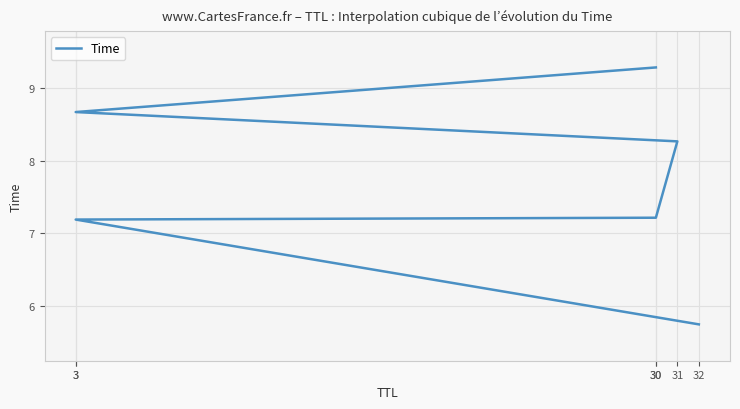

Where does the data first go above 8?

31